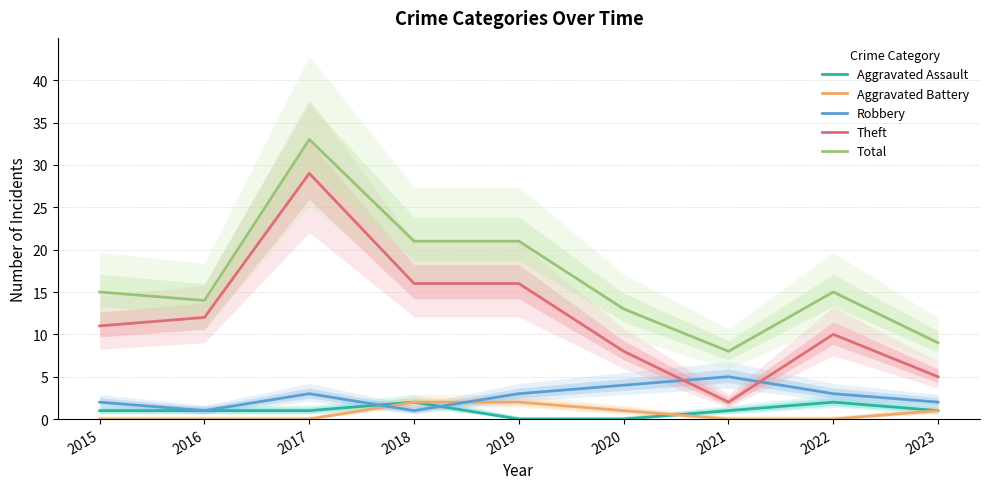

Which has a higher value, 2015 or 2019?

2015